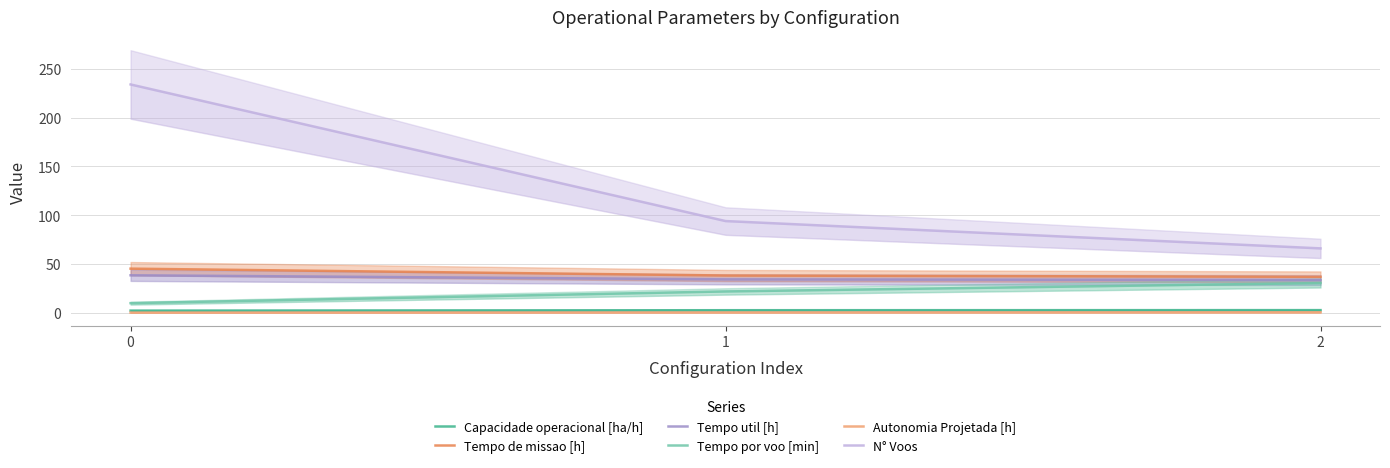

What is the difference between the maximum and minimum values in the N° Voos series?

168.0